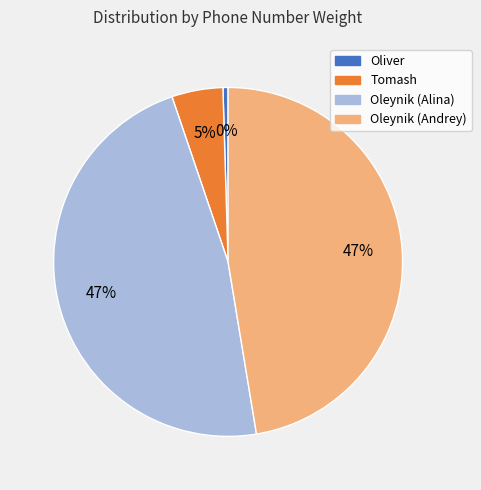

What is the ratio of the value at Tomash to the value at Oleynik (Andrey)?

0.1